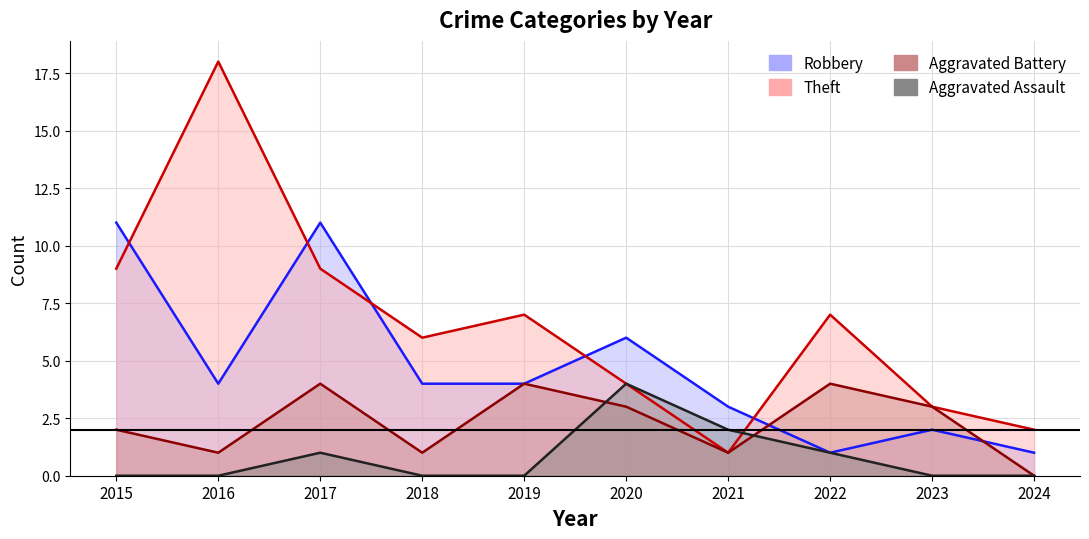

At 2018, list the series in order from largest to smallest.

Theft, Robbery, Aggravated Battery, Aggravated Assault